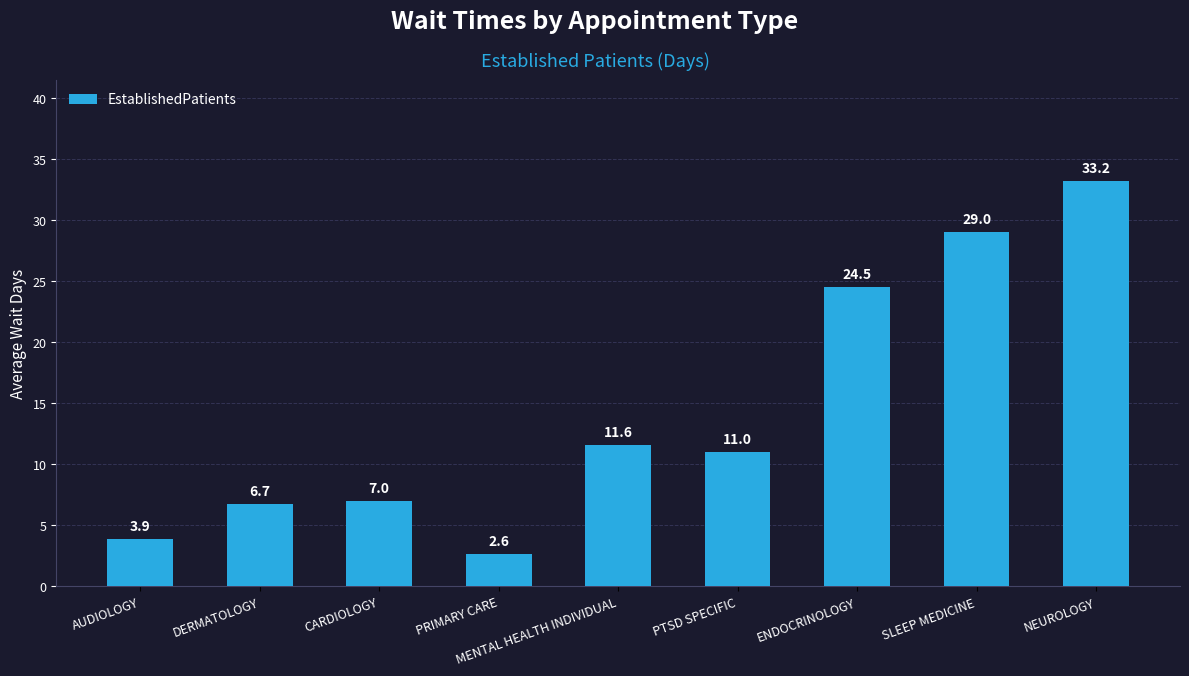

How many values are below 11?

4